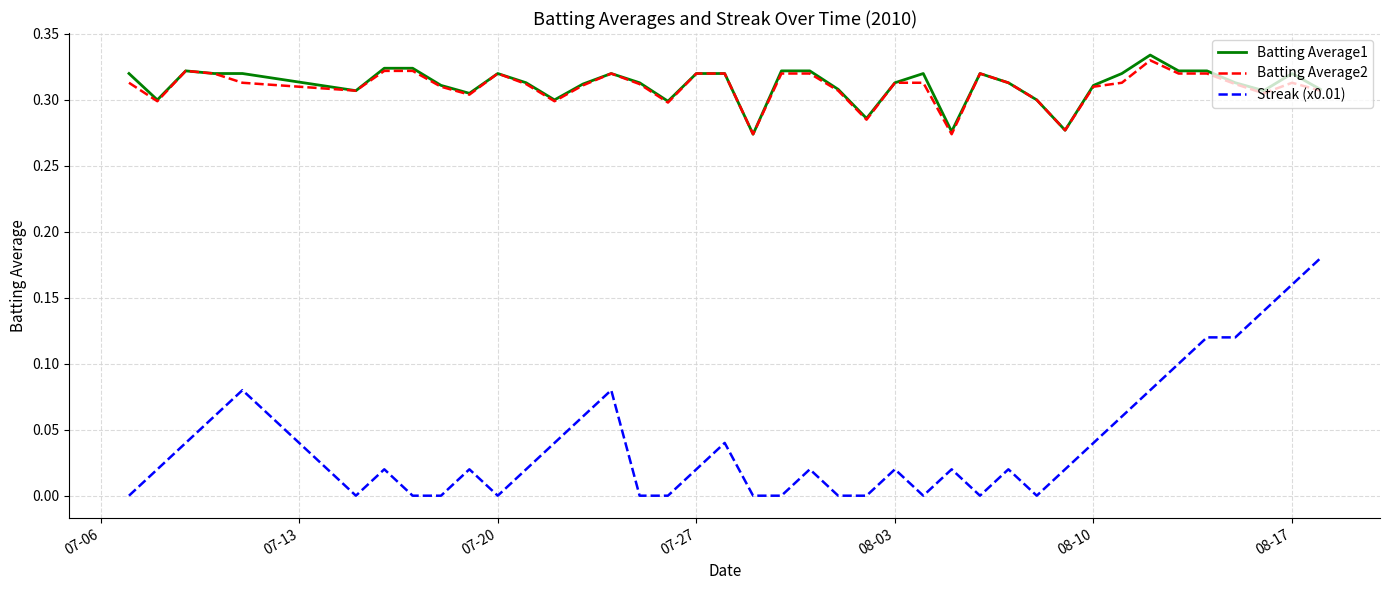

Which series has the largest range (max minus min)?

Streak (x0.01)